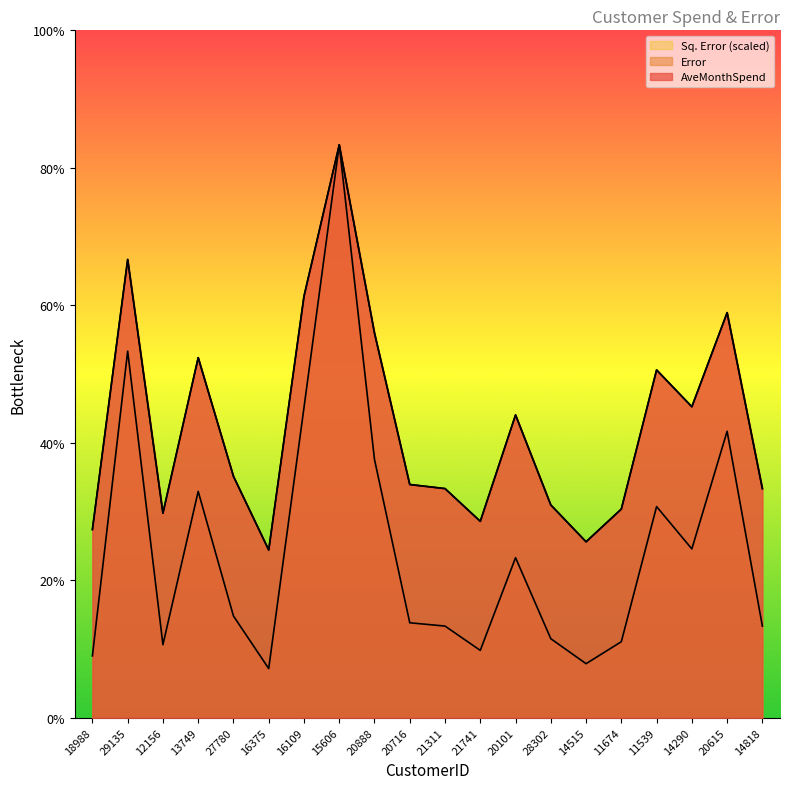

Is it true that AveMonthSpend equals 94.0 at 20888?

True